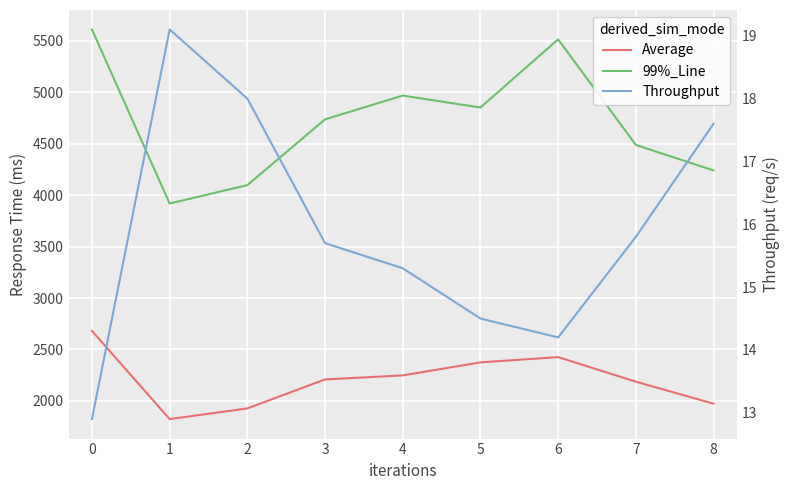

Rank the categories by Throughput value from lowest to highest.

0, 6, 5, 4, 3, 7, 8, 2, 1